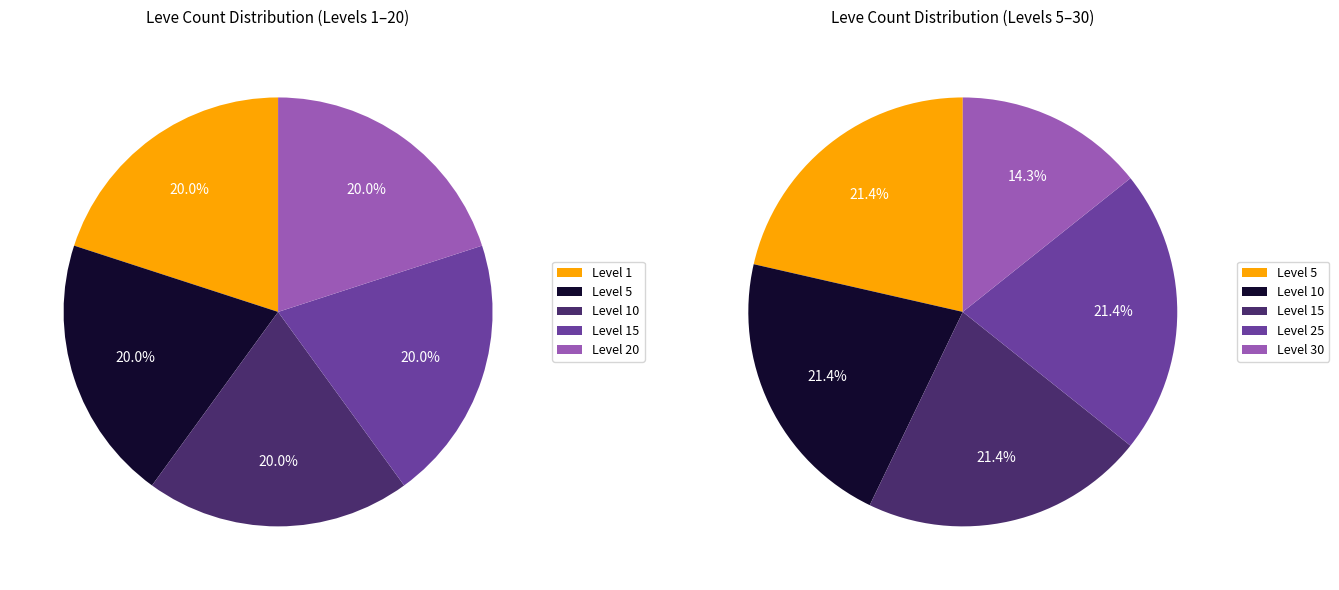

Rank the categories by value from lowest to highest.

Level 1, Level 5, Level 10, Level 15, Level 20, Level 30, Level 25